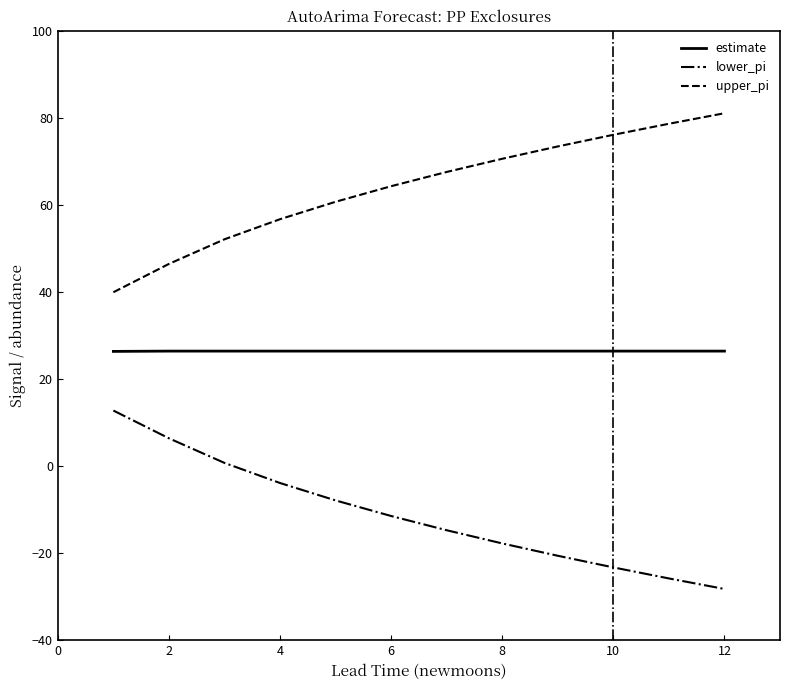

True or false: upper_pi and lower_pi cross at least once.

False